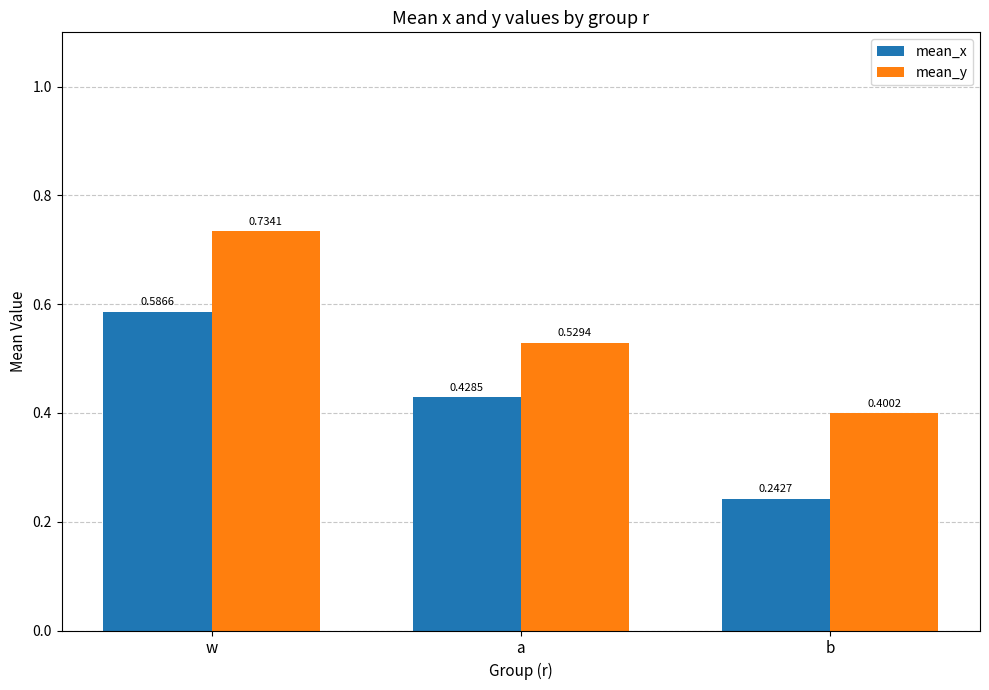

Which series has the widest spread of values?

mean_x